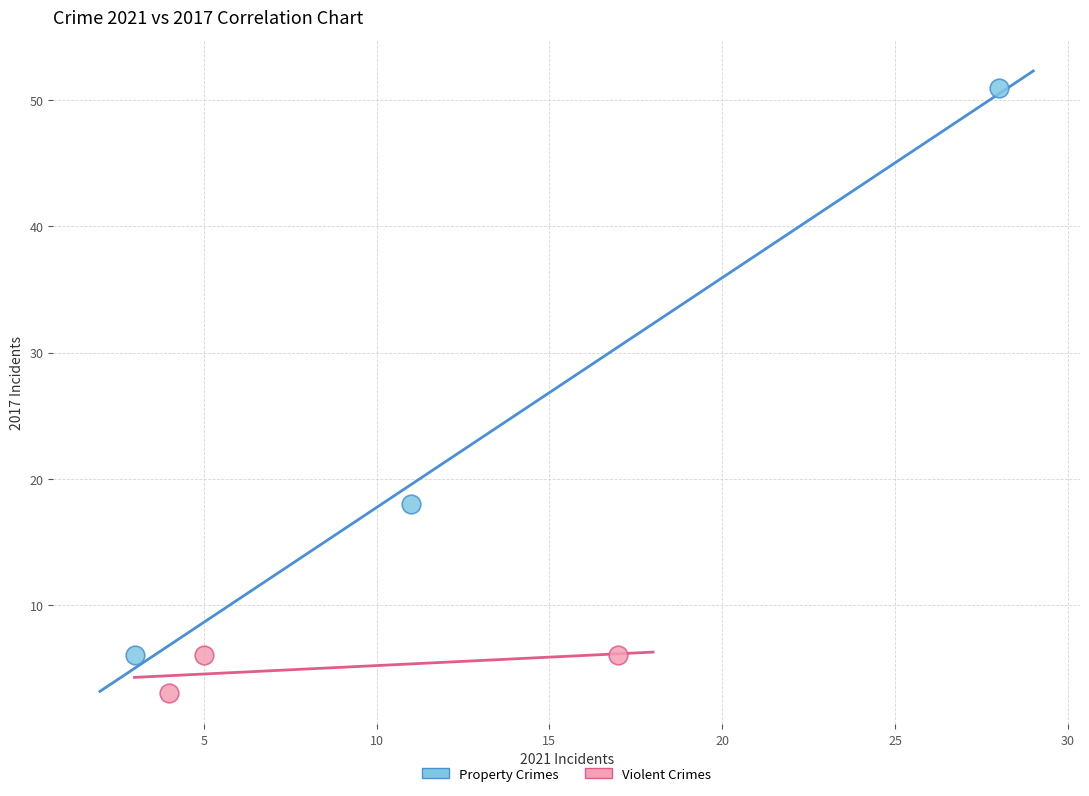

Which series contains the lowest Y value?

Violent Crimes